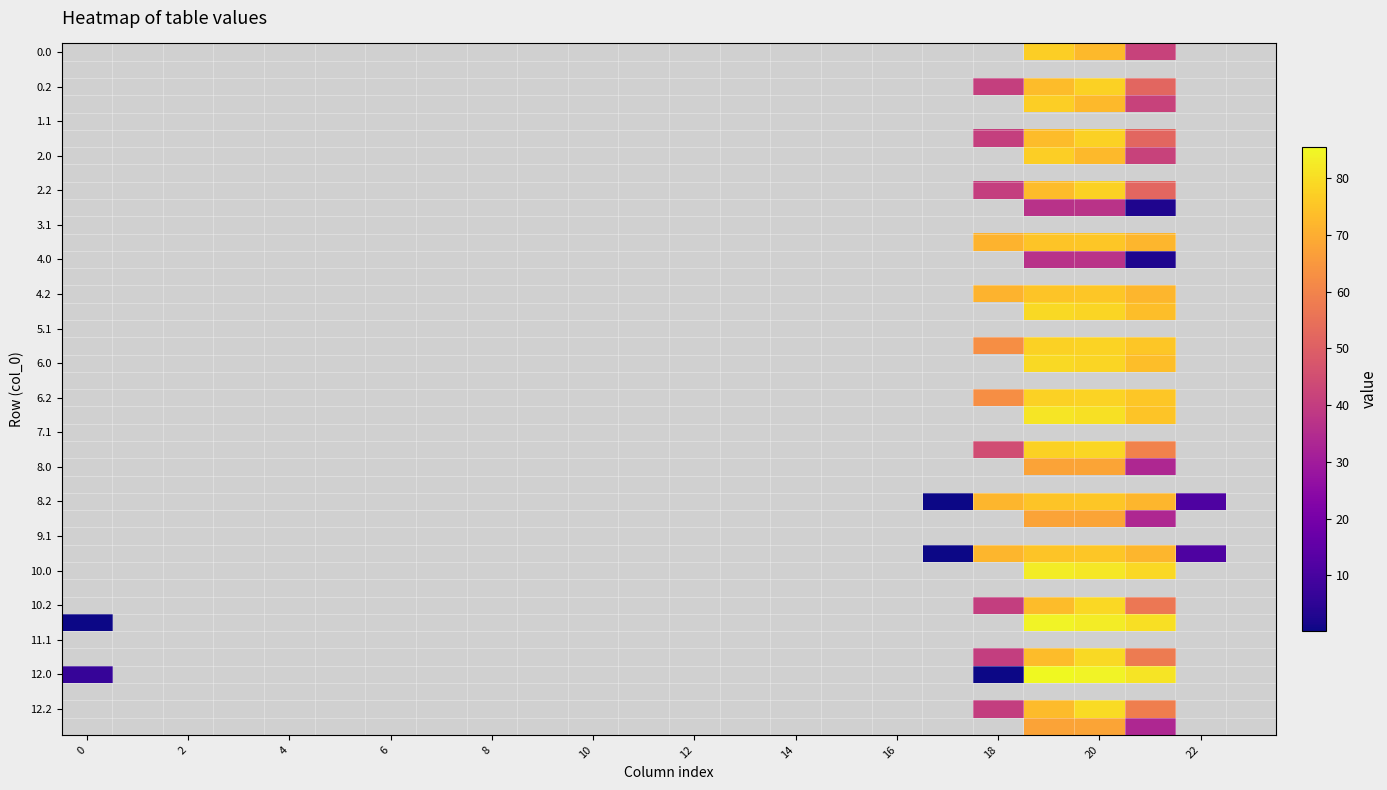

Which category has the lowest value in the 12.0 series?

18